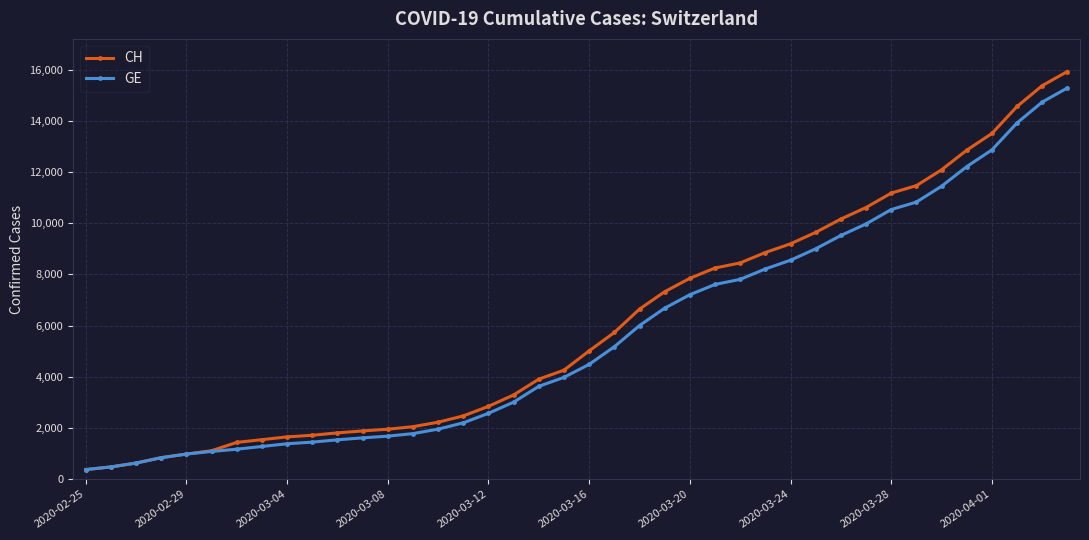

What is the value of the CH point at the 6th from the left?

1113